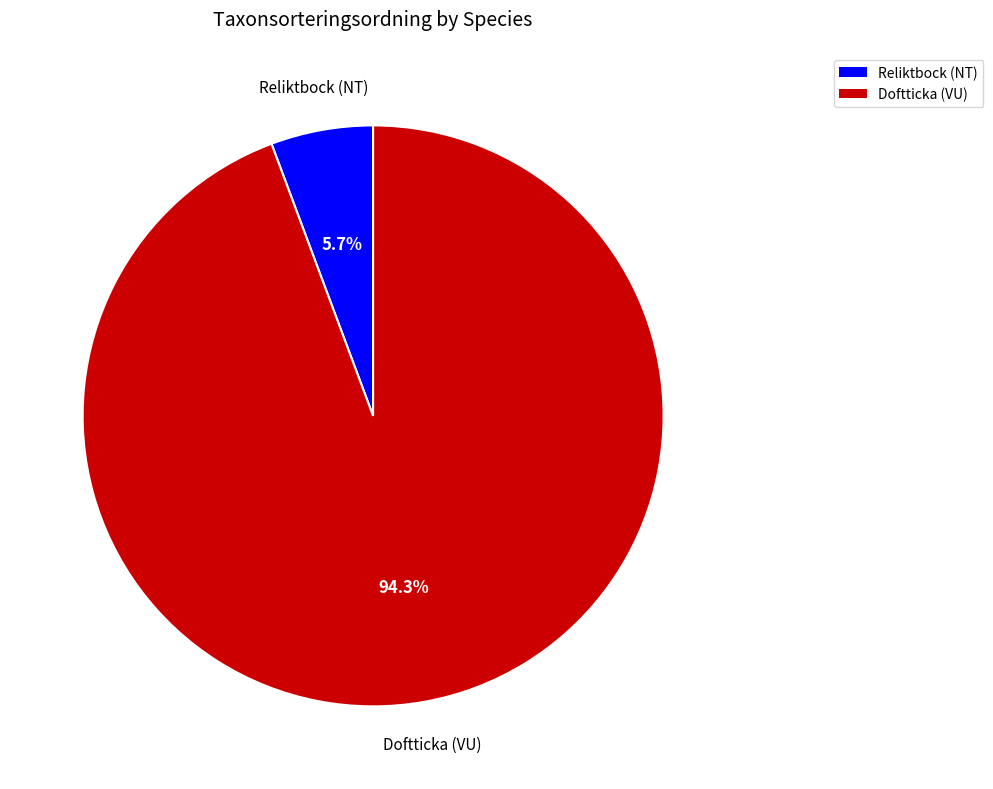

Combined, do Doftticka (VU) and Reliktbock (NT) account for over 50%?

Yes